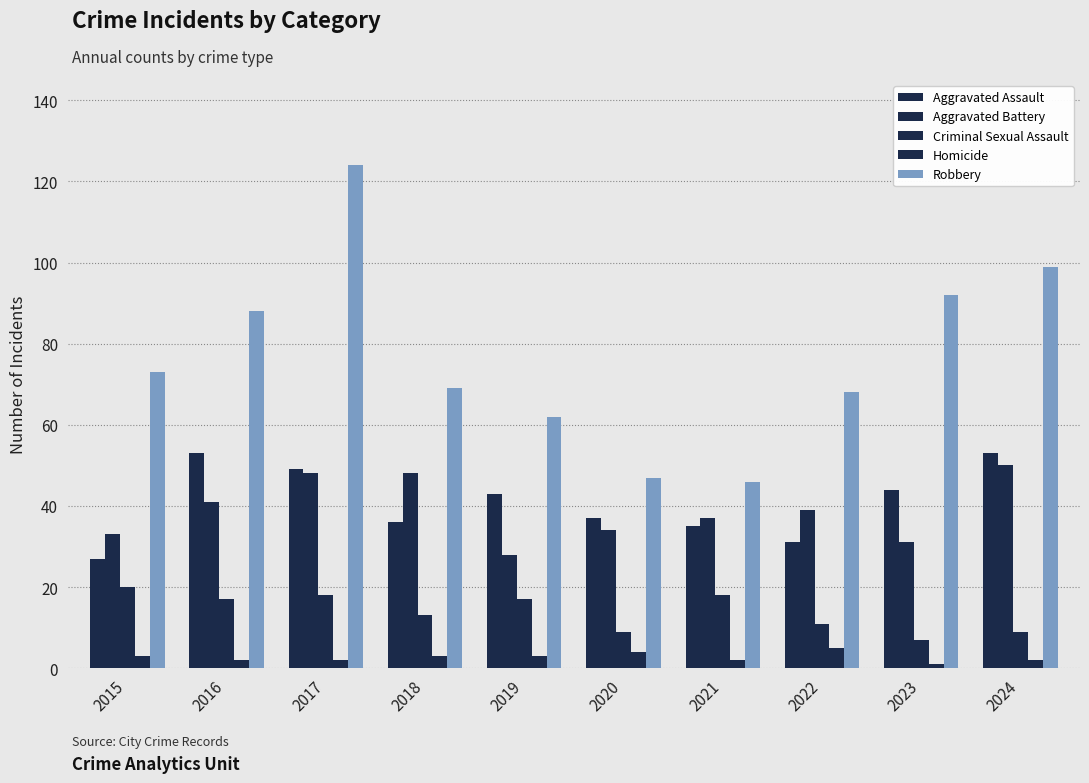

Which label corresponds to the smallest value in the chart?

2023